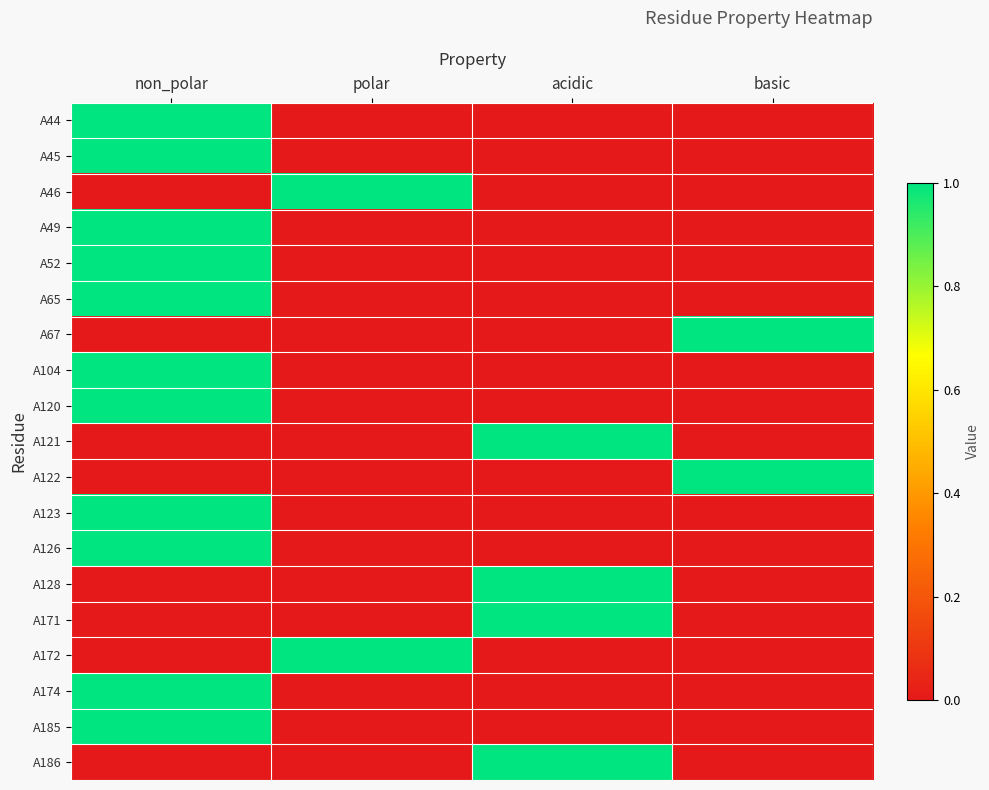

At how many categories does at least one series exceed 0?

4